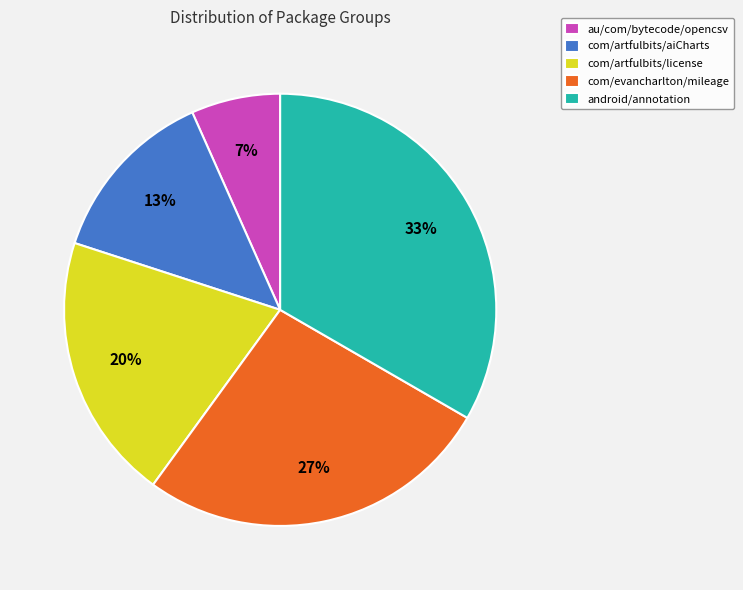

Is the sum of com/artfulbits/license and com/artfulbits/aiCharts greater than half?

No